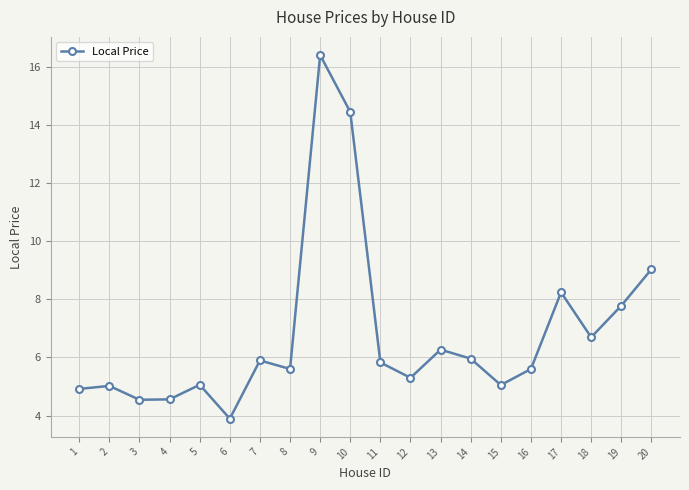

Which category has the lowest value across all series?

6